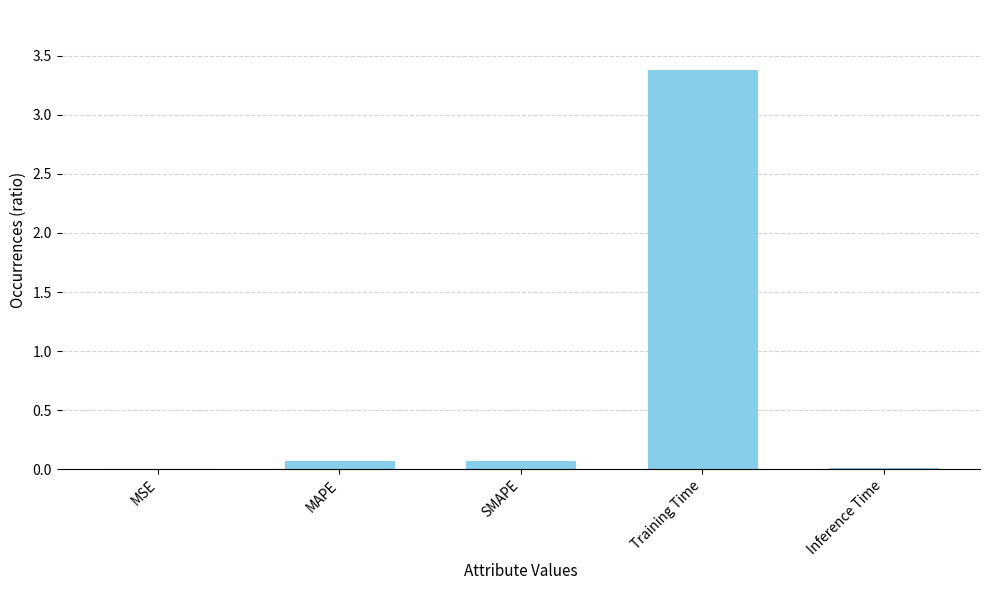

What is the sum of all values?

3.5